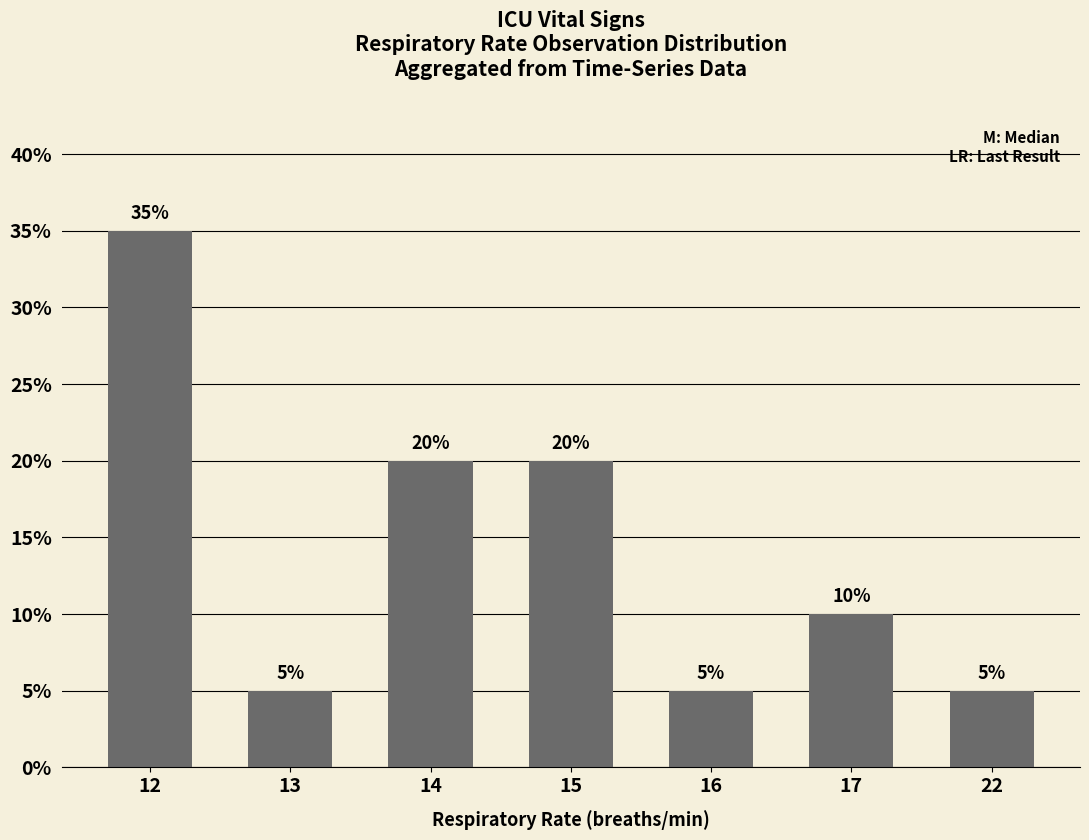

The value at 17 is 0.1. True or false?

True